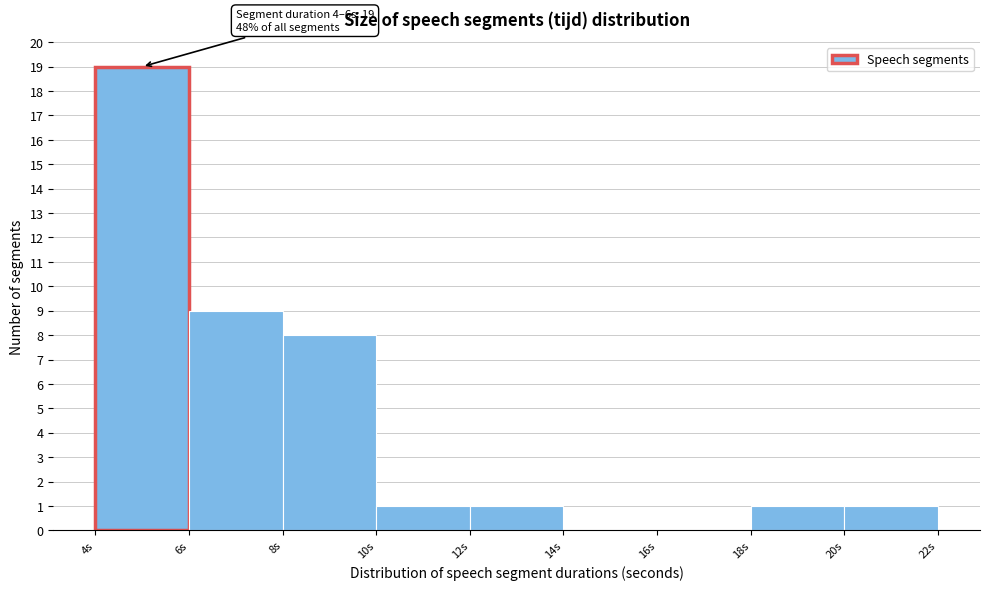

Over which range of the x-axis is the bar tallest?

4 to 6